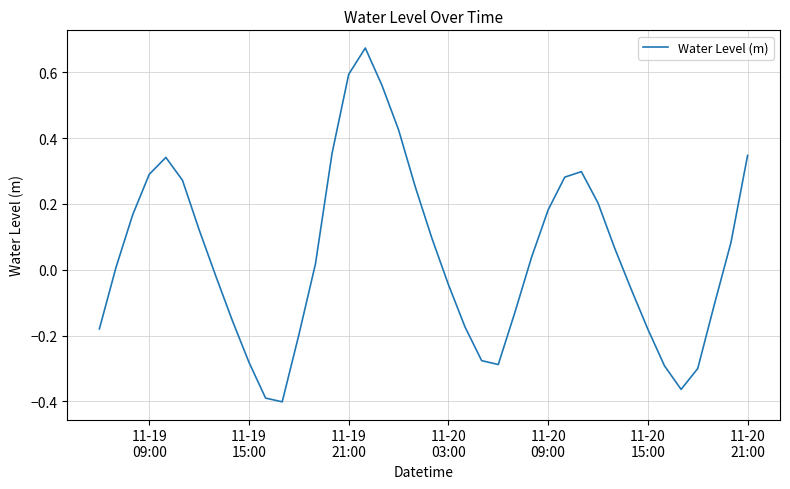

Is this an area chart (filled region under the line)?

No